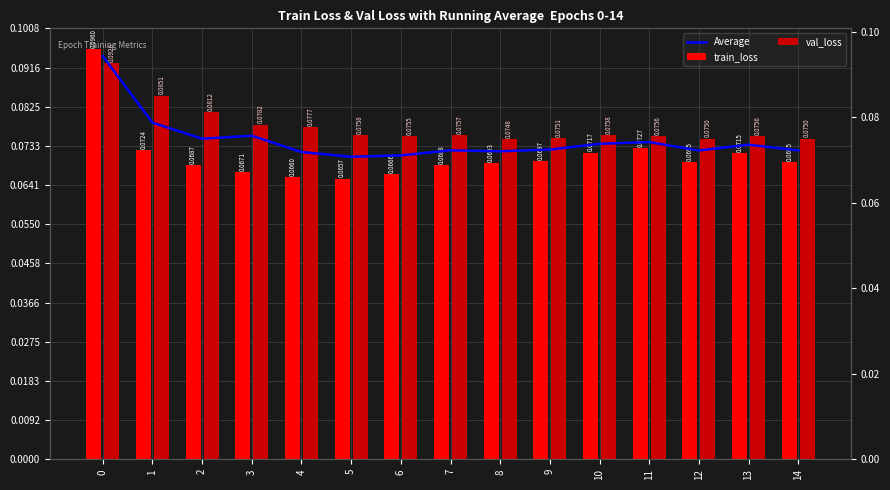

List the labels in order of Average value, largest first.

0, 1, 3, 2, 11, 10, 13, 9, 7, 14, 12, 8, 4, 6, 5